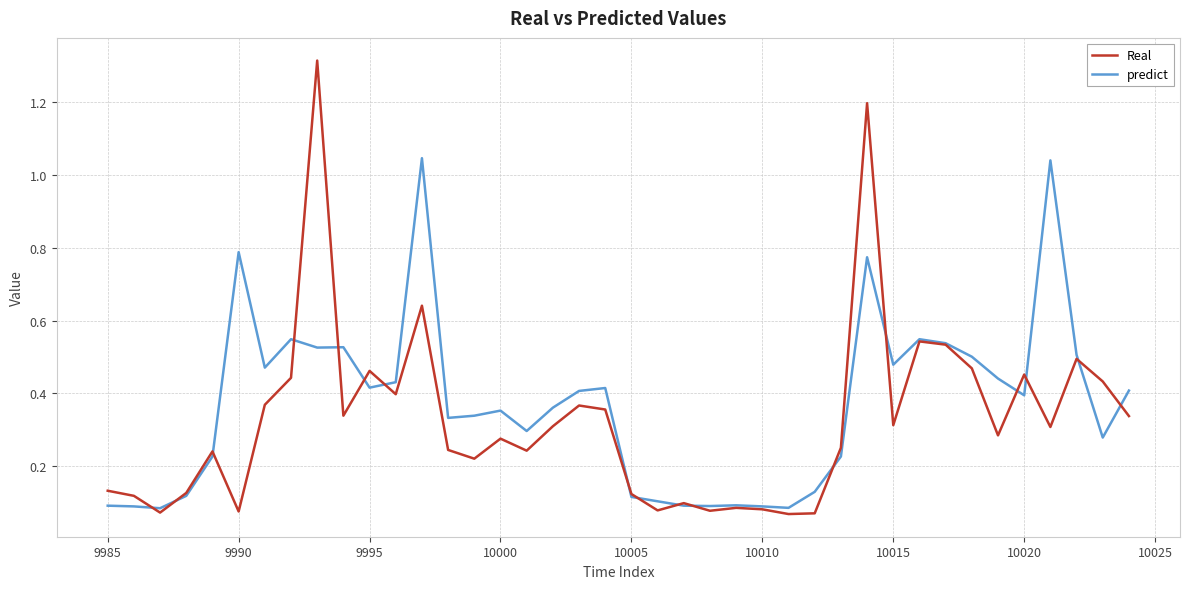

How many lines are shown in the chart?

2